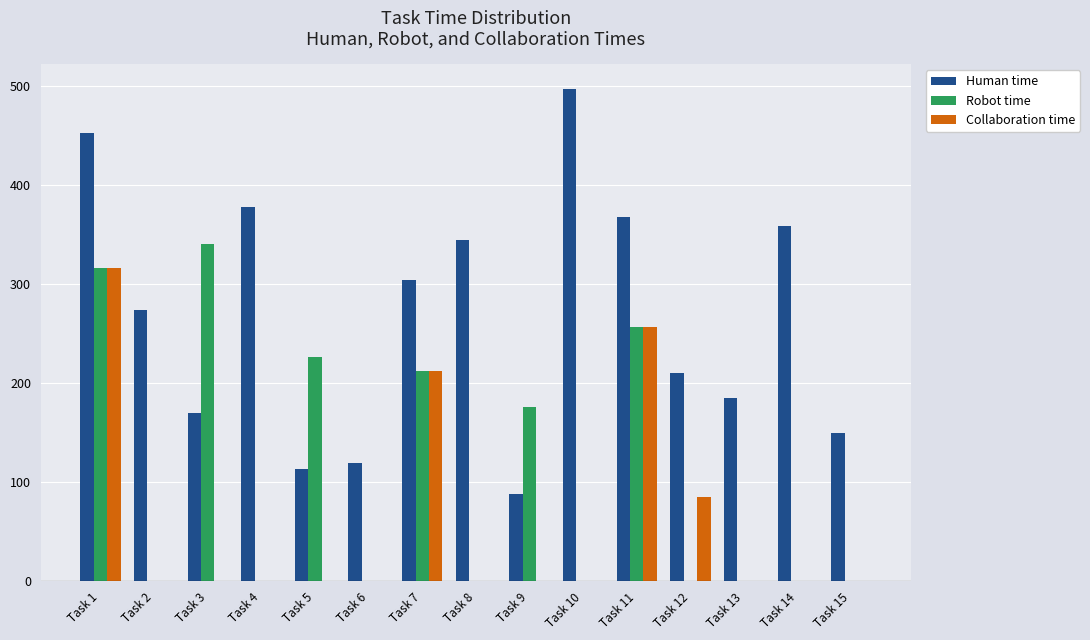

The Robot time series shows -207 at Task 14. True or false?

False